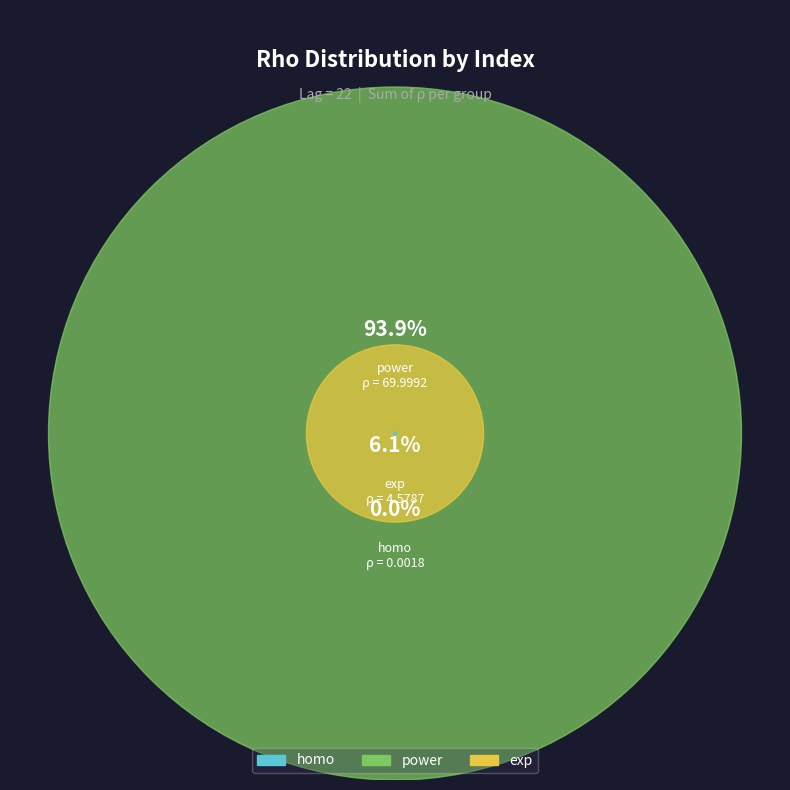

How many segments does this pie chart have?

3